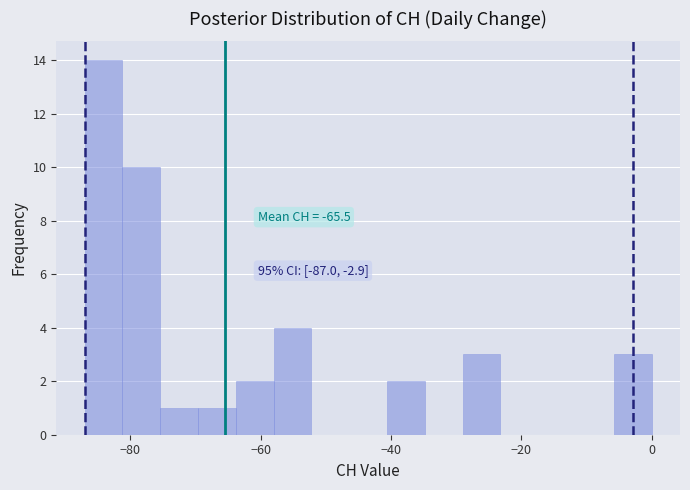

Around what value on the x-axis is the tallest bar? Give the approximate position of its centre, as read against the axis.

-84